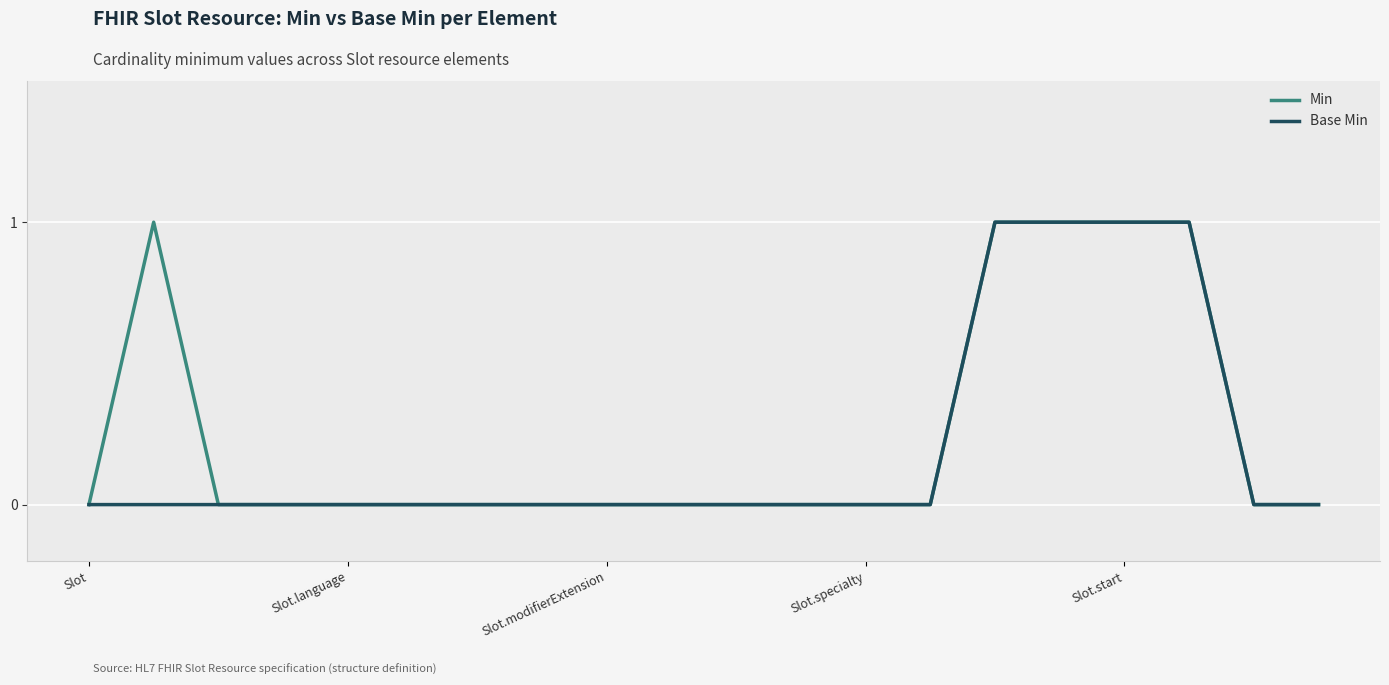

Count the Min values in the range 0 to 1.

20